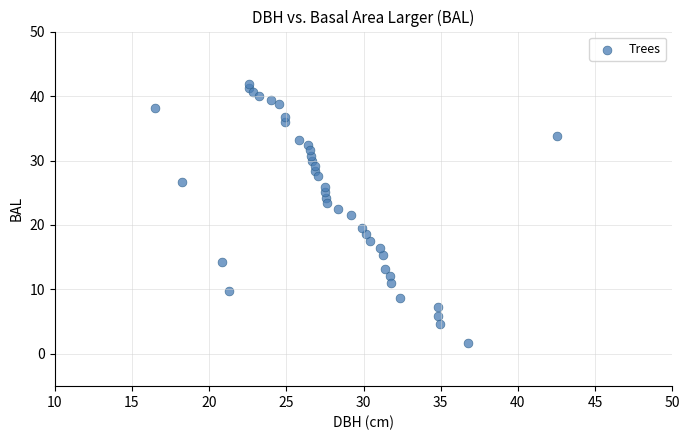

What is the range of X values (max minus min)?

26.0